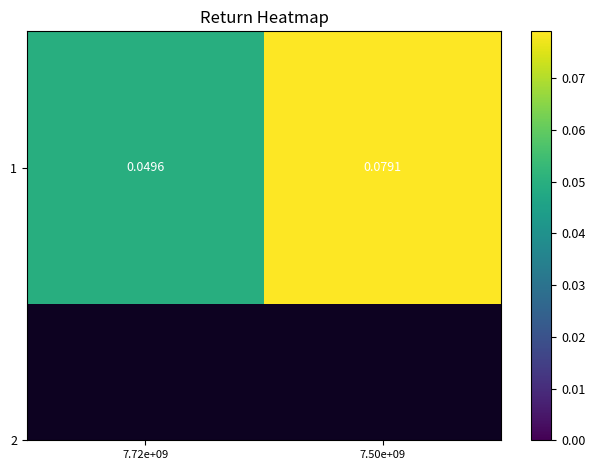

Reading left to right, what are all the values shown in this chart?

0.0	0.1